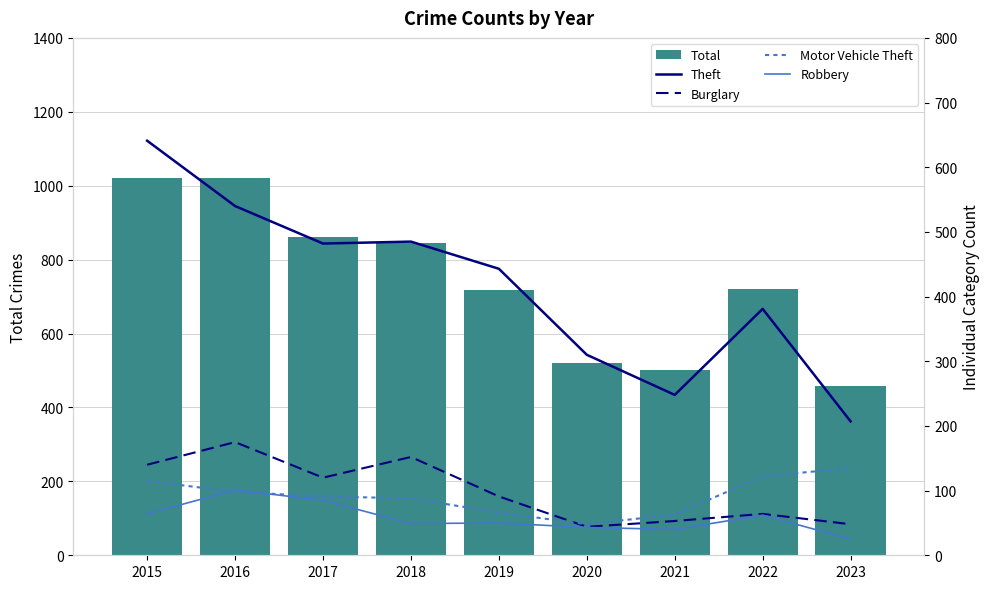

List the labels in order of Total value, largest first.

2015, 2016, 2017, 2018, 2022, 2019, 2020, 2021, 2023